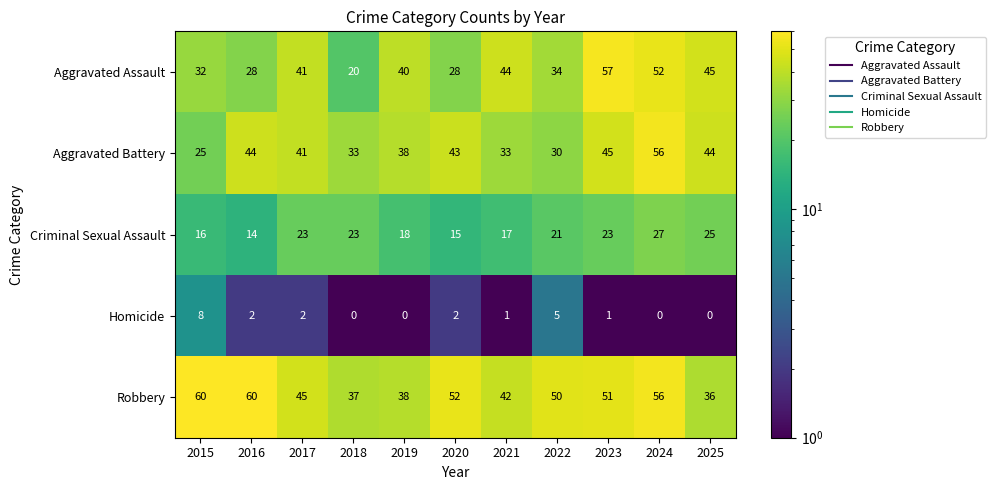

Which series has the largest range (max minus min)?

Aggravated Assault